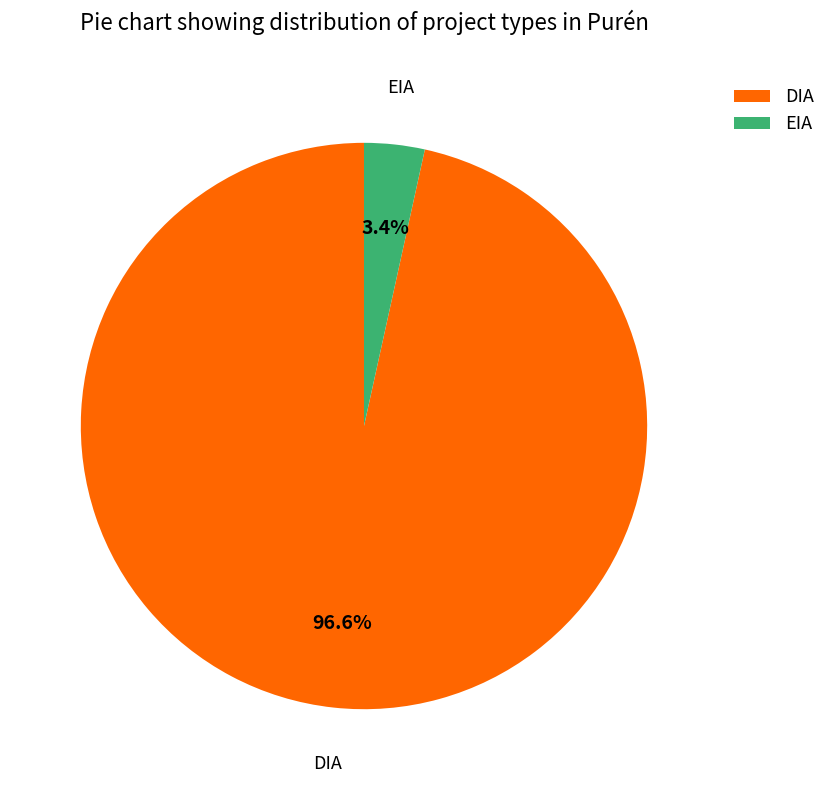

To the nearest percent, what portion does EIA represent?

3%